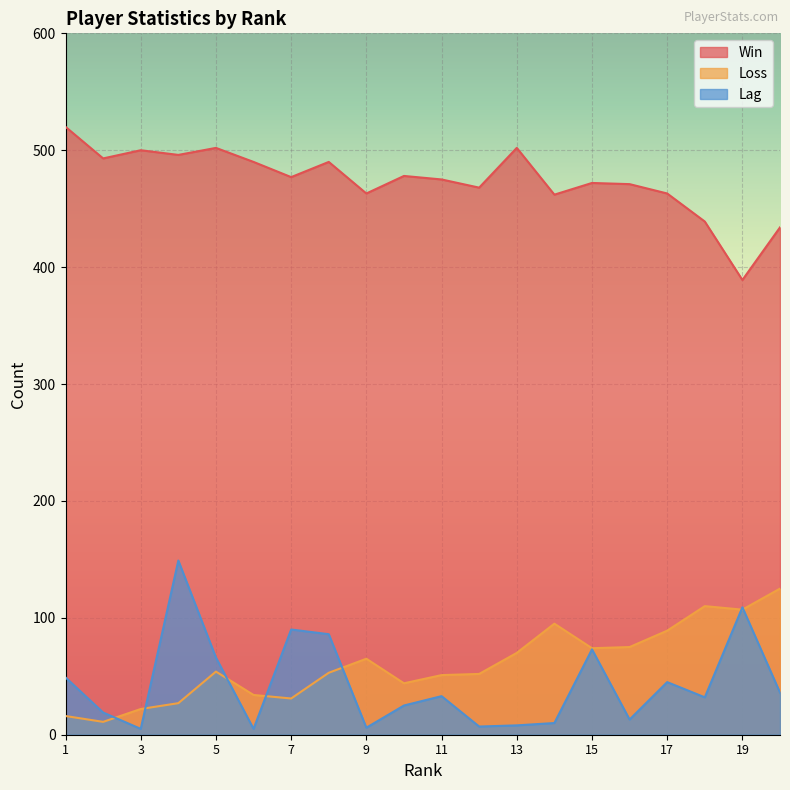

How many interior local valleys does the Lag series have?

6